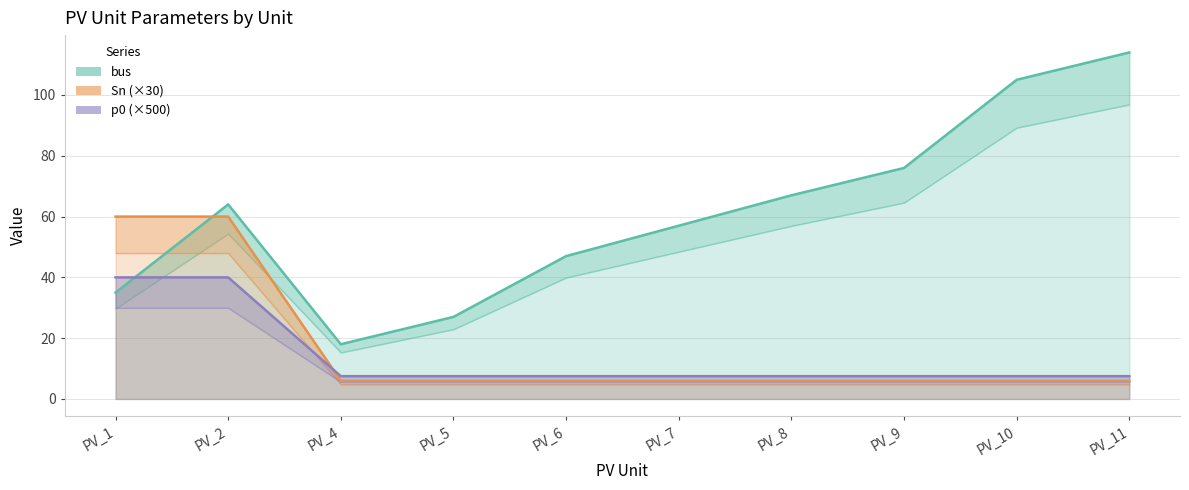

Which label corresponds to the smallest value in the chart?

PV_4